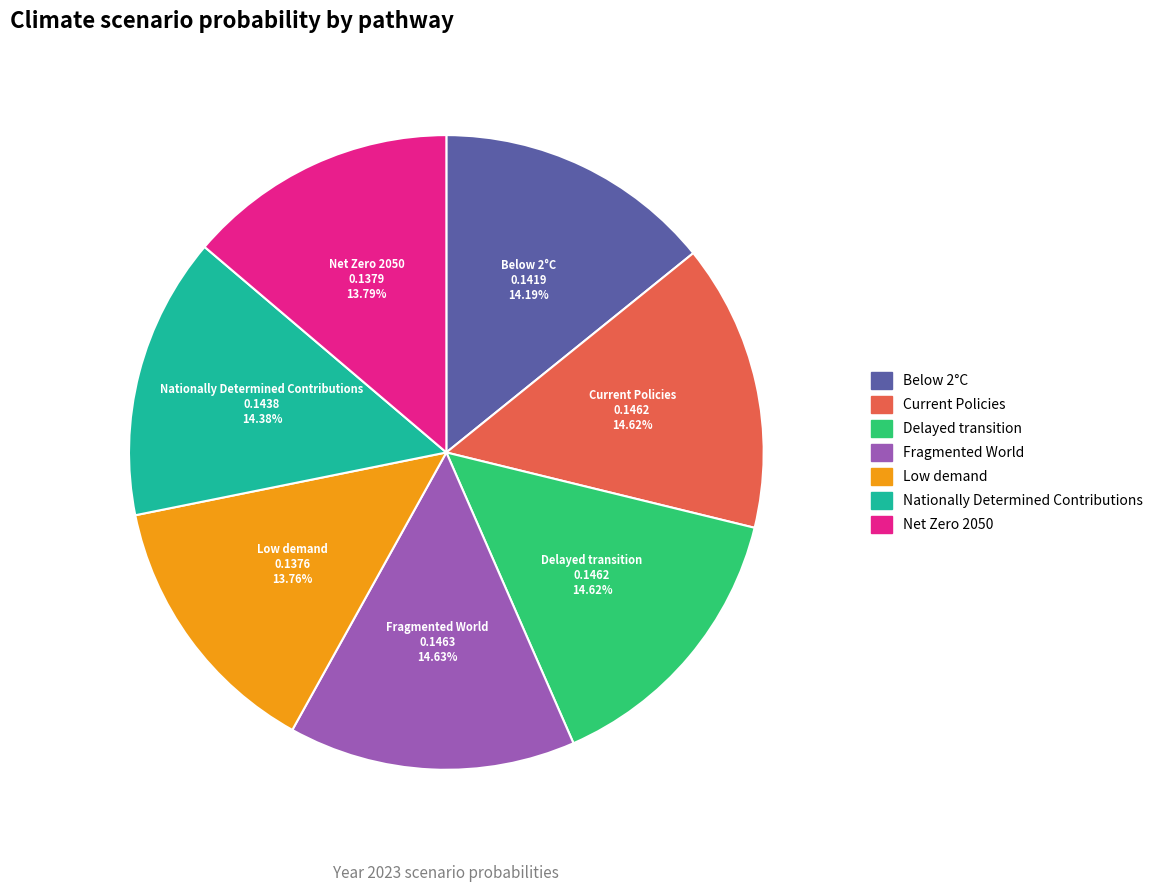

The Delayed transition slice represents 8% of the pie. True or false?

False